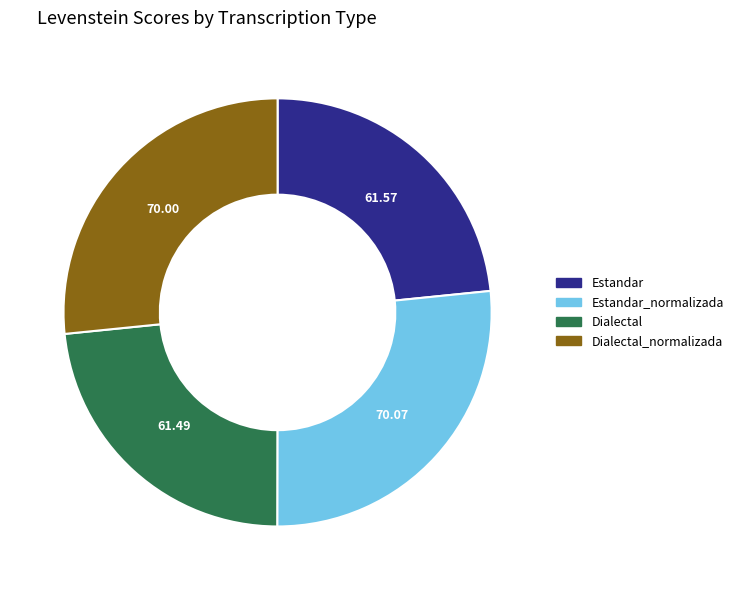

Is there a majority slice in this chart?

No